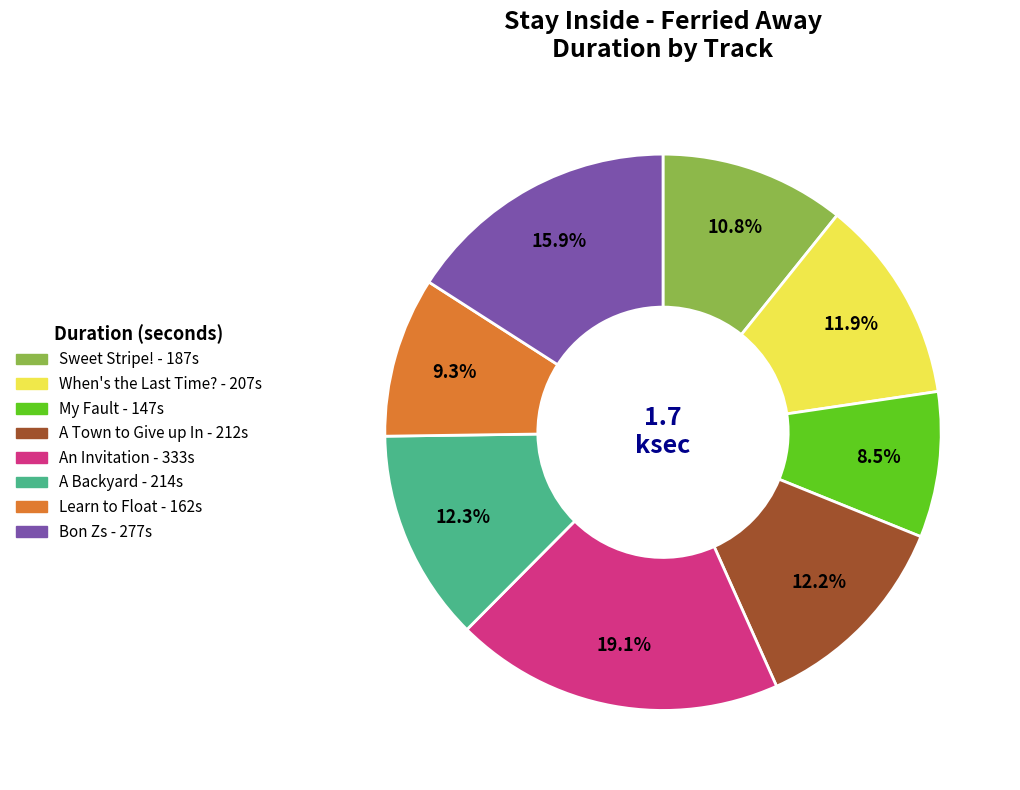

To the nearest percent, what is the difference between the largest and smallest slice percentages?

11%